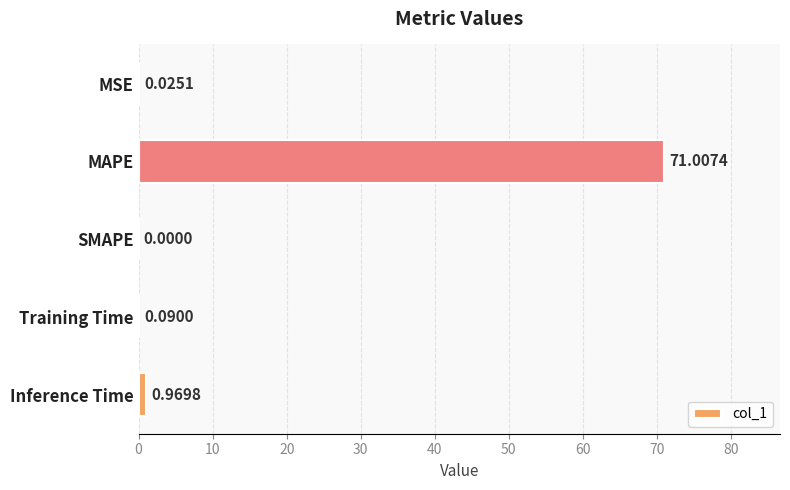

Which label corresponds to the largest value in the chart?

MAPE